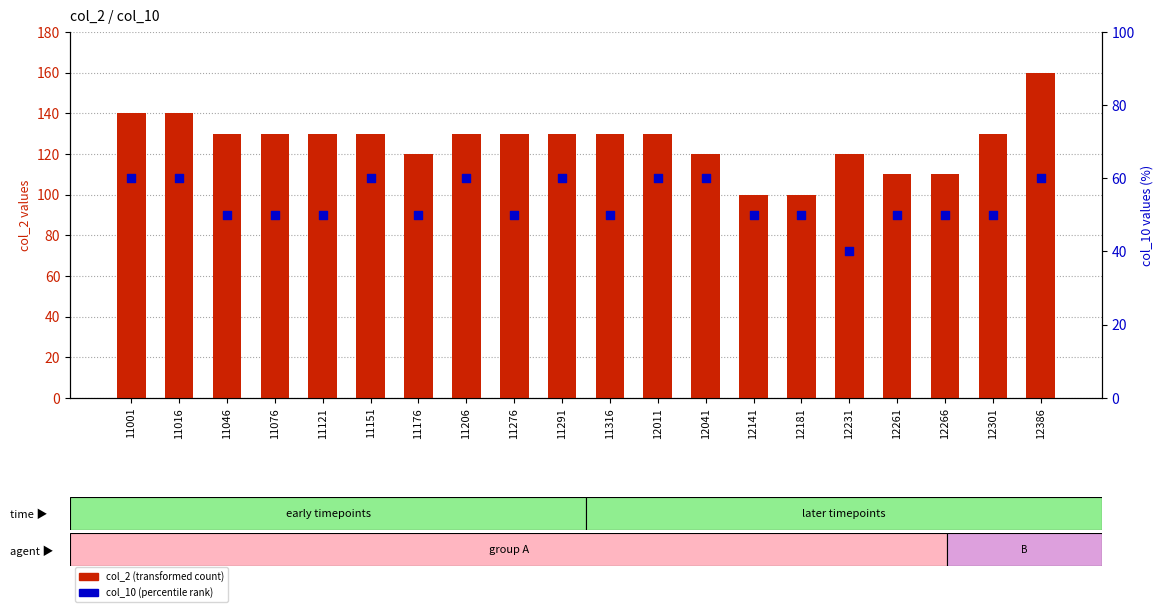

Which series has the largest total across all categories?

col_2 (transformed count)